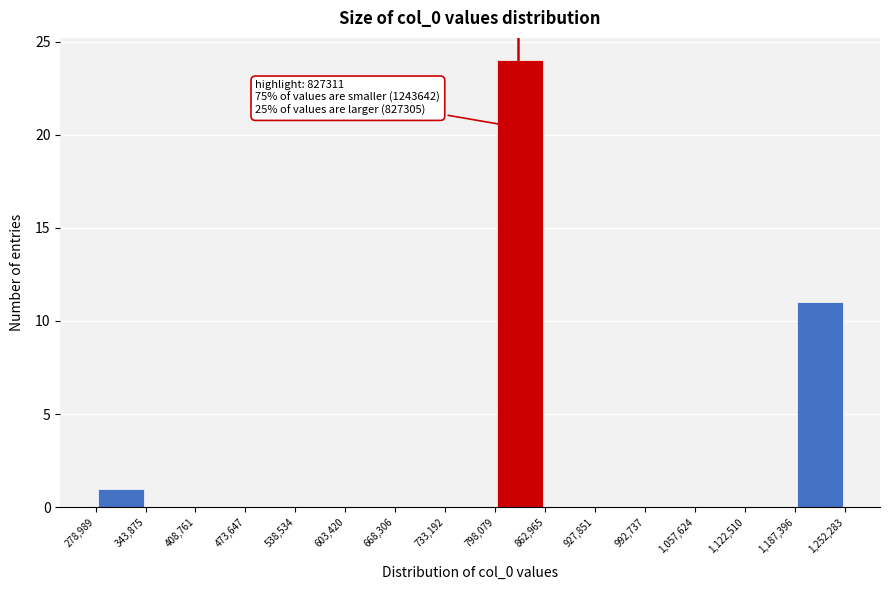

Over which range of the x-axis is the bar tallest?

798,079 to 862,965